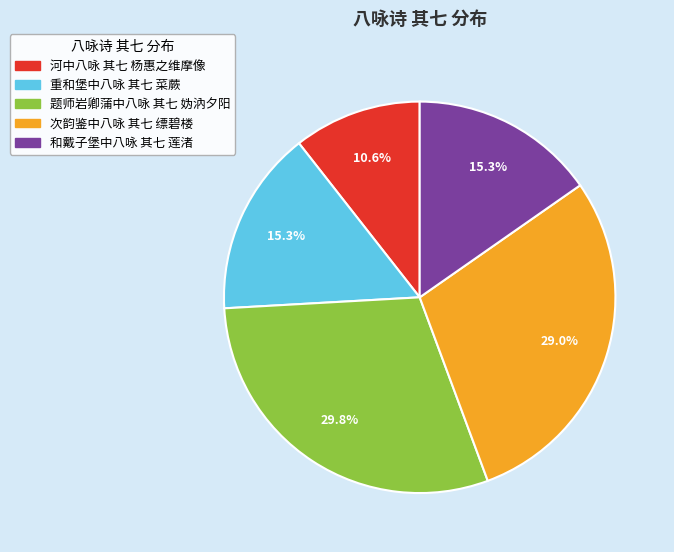

How many segments does this pie chart have?

5